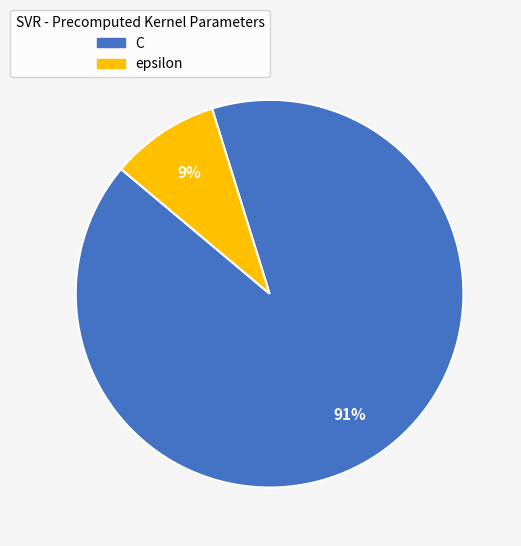

Is the sum of epsilon and C greater than half?

Yes